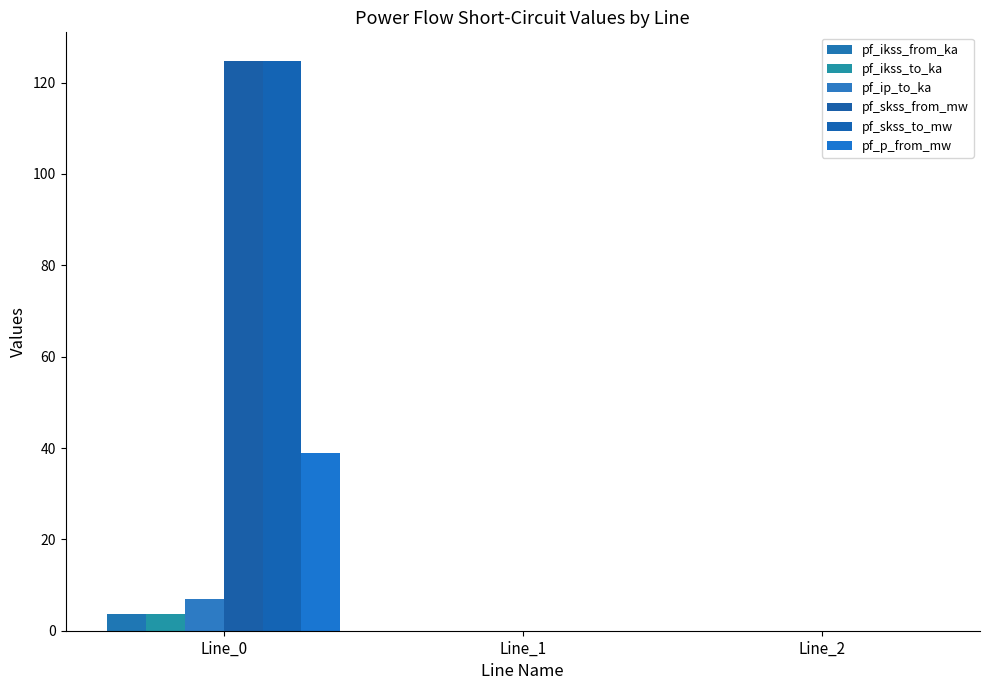

How many groups of bars are there?

3